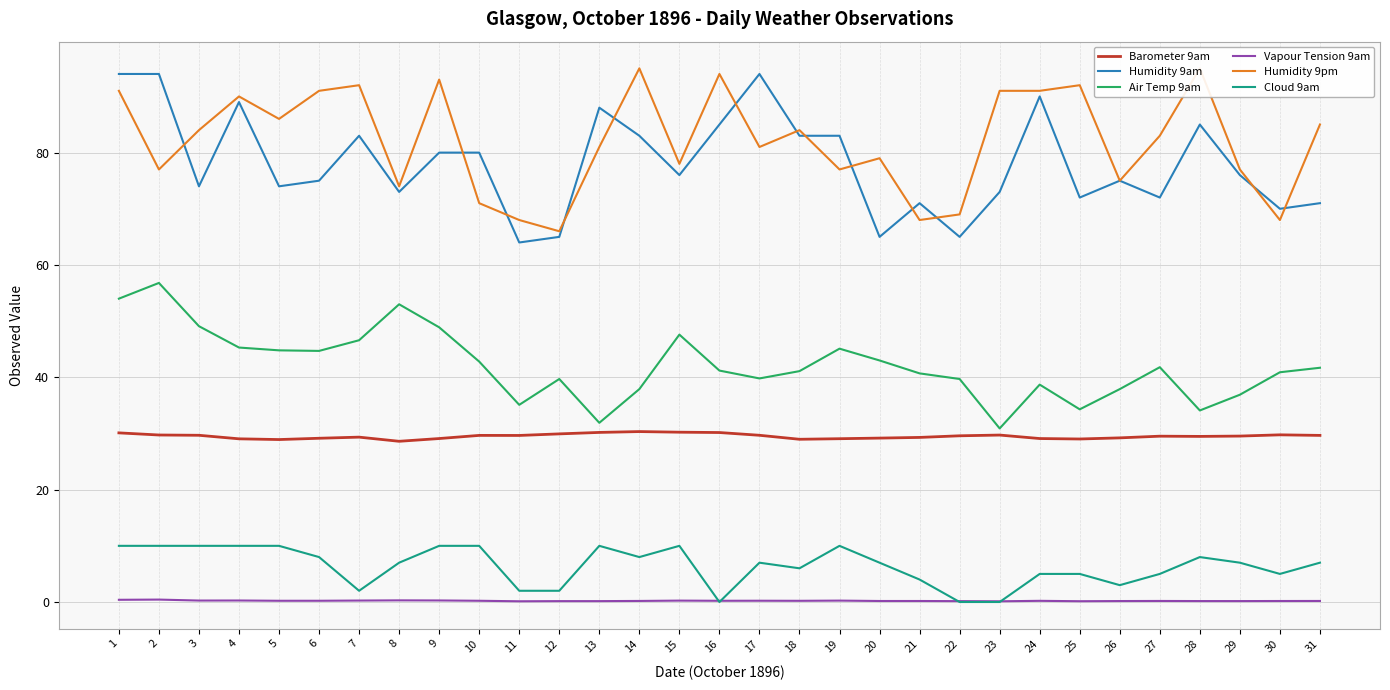

How many values in the Humidity 9am series exceed 76?

14